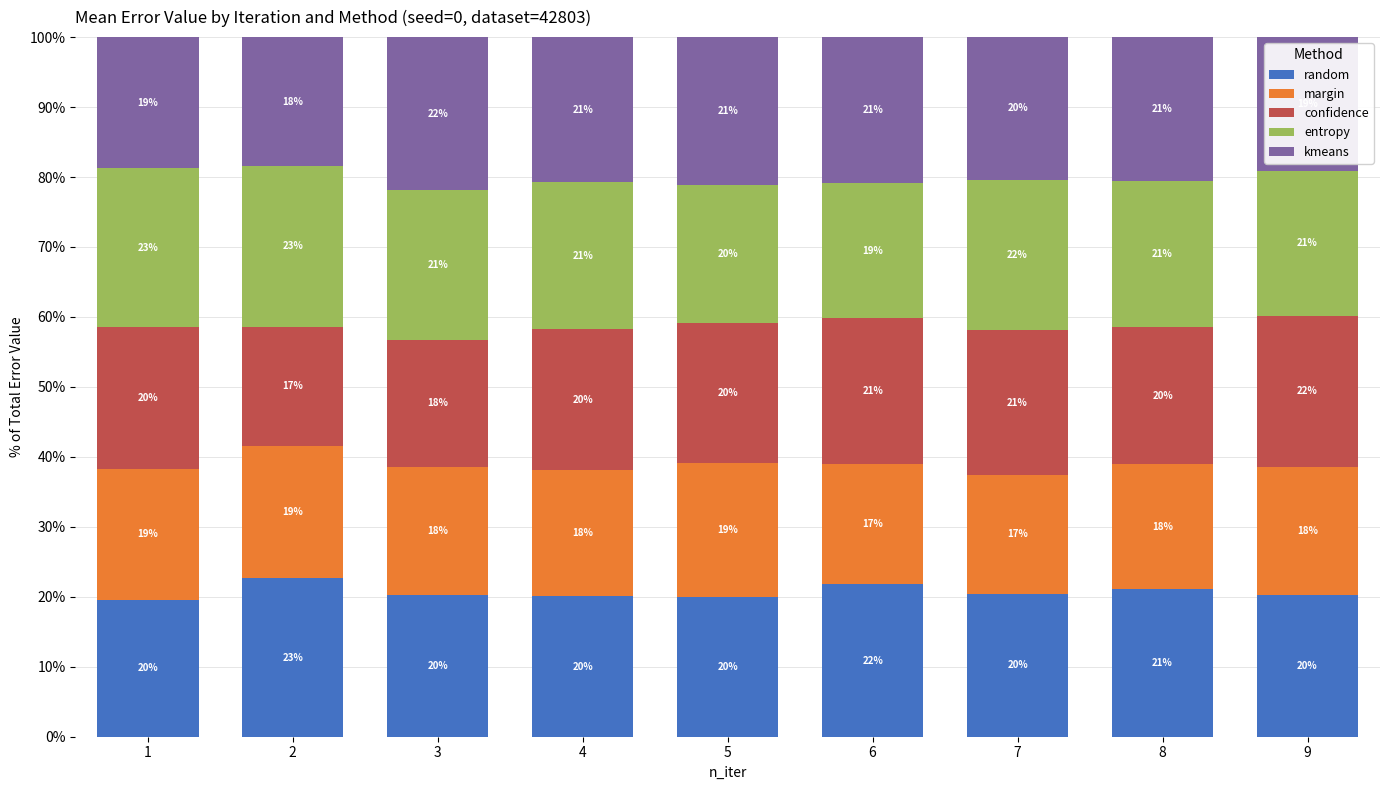

Which category has the highest value in the random series?

2